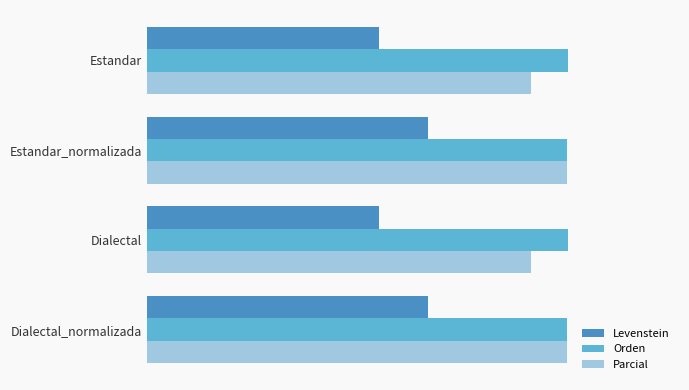

What are all the series names shown in the legend?

Levenstein, Orden, Parcial